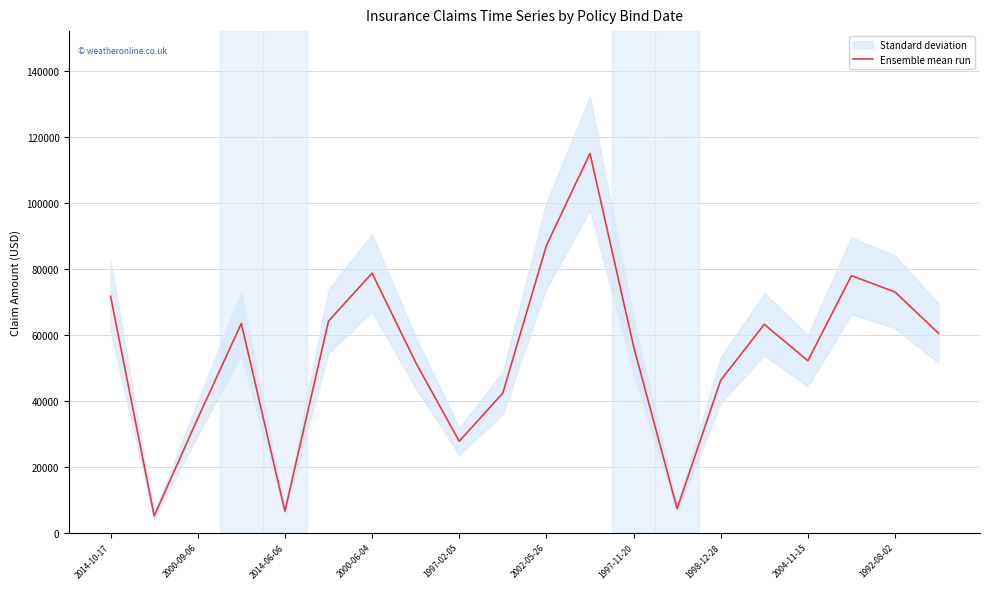

Does the chart display data point markers on the line(s)?

No